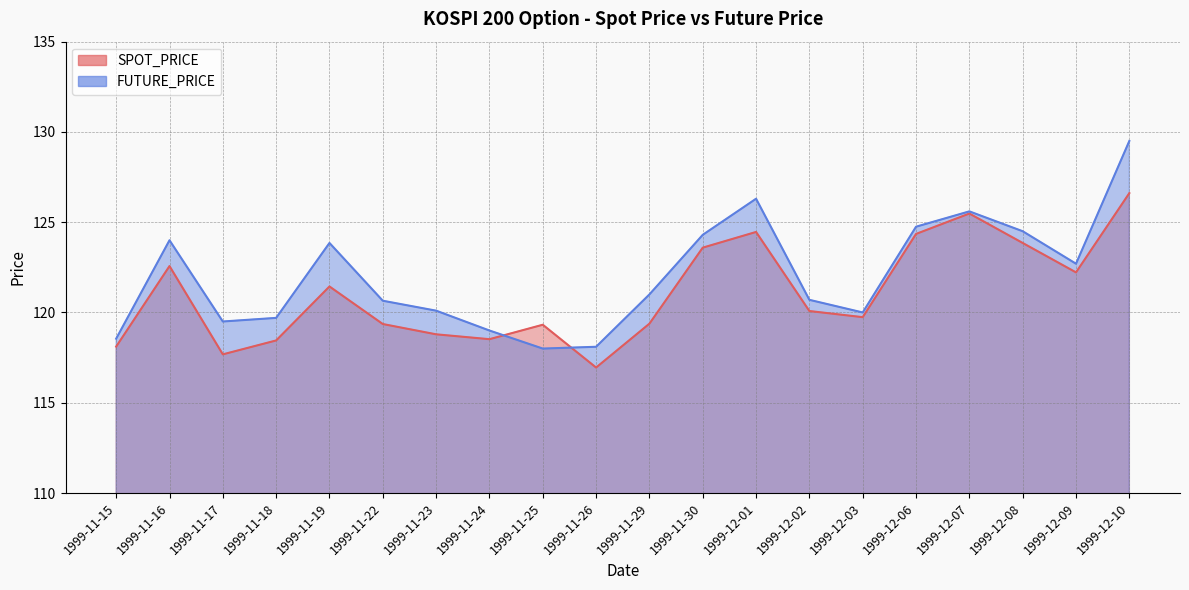

Which series changed the most between 1999-12-03 and 1999-12-08?

FUTURE_PRICE